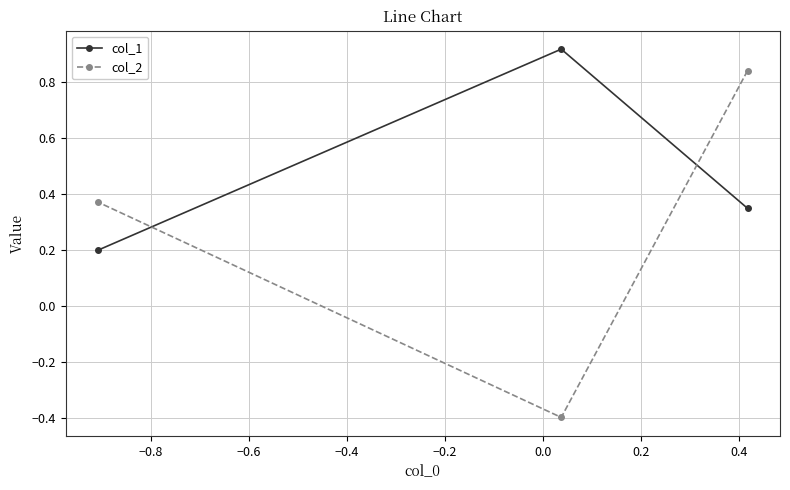

List the series in order of their overall mean, highest first.

col_1, col_2